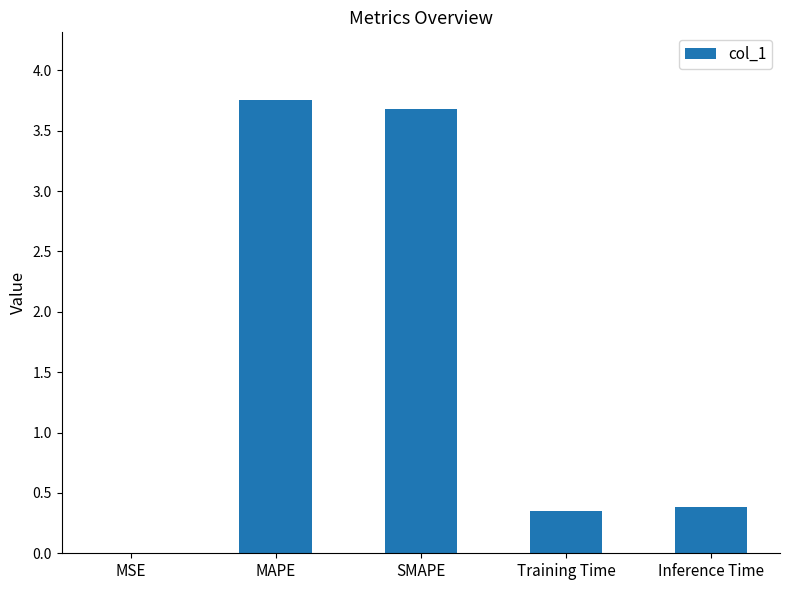

Which label corresponds to the largest value in the chart?

MAPE